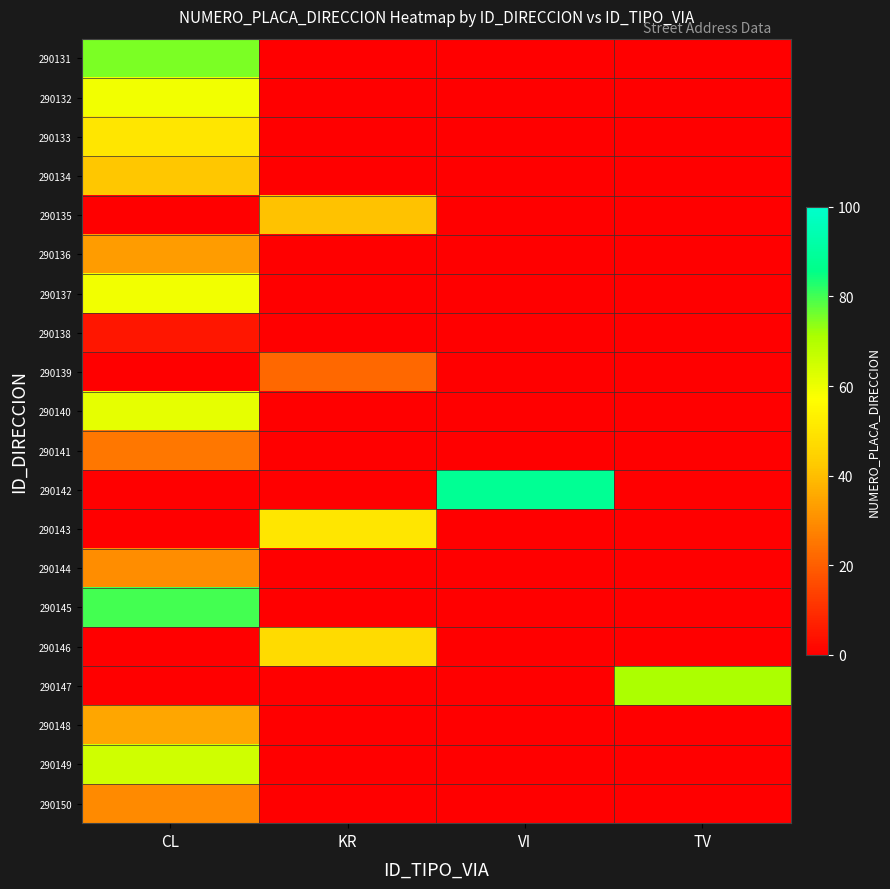

How many series are shown in this chart?

20